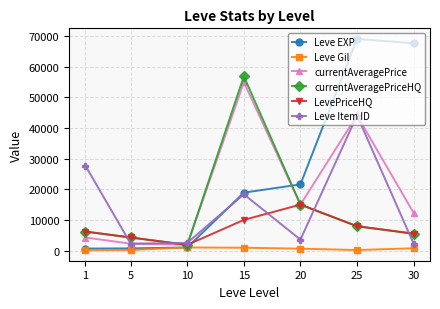

In currentAveragePriceHQ, how many points are higher than both neighbors (excluding endpoints)?

1